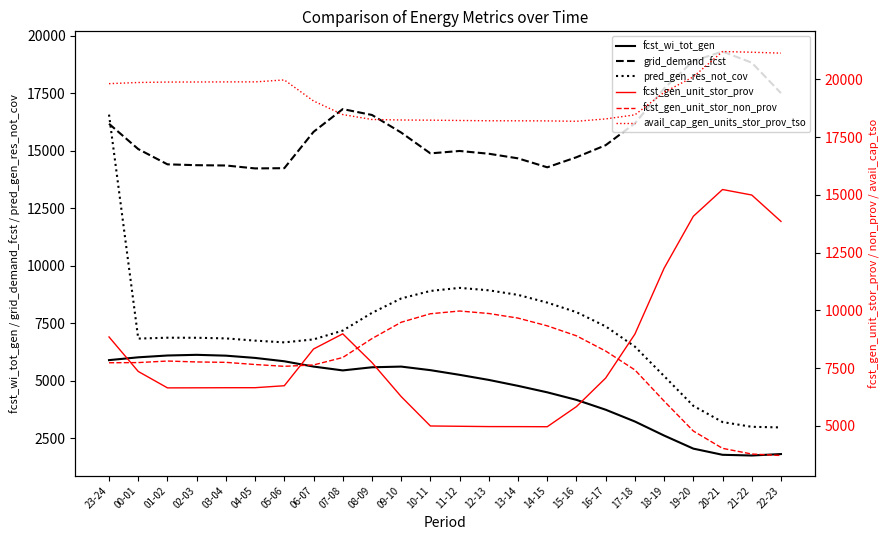

Is the value of pred_gen_res_not_cov at 11-12 greater than the value of fcst_wi_tot_gen at 10-11?

Yes